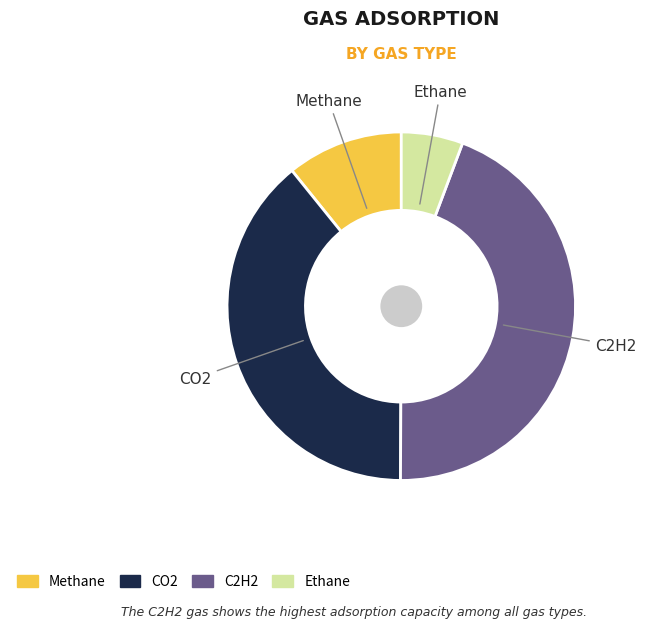

Is the sum of C2H2 and CO2 greater than half?

Yes